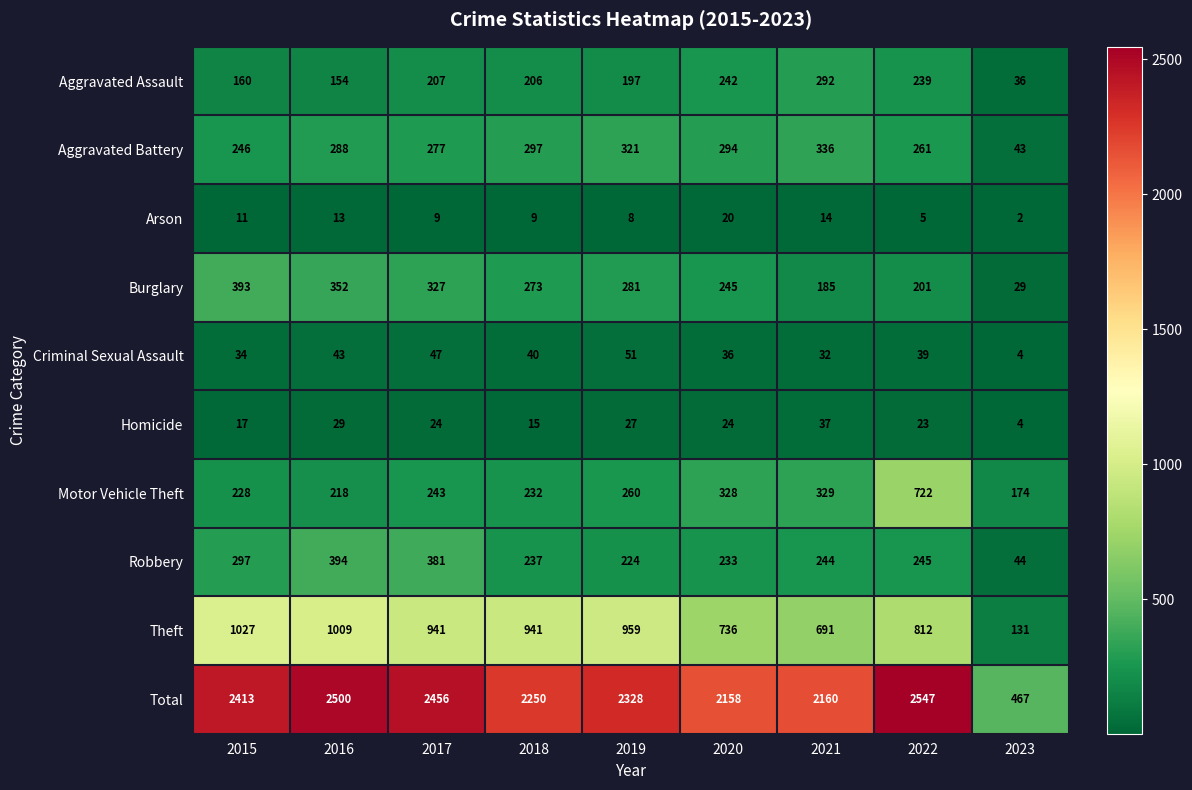

Read the Arson value at 2015, to the nearest 5.

10